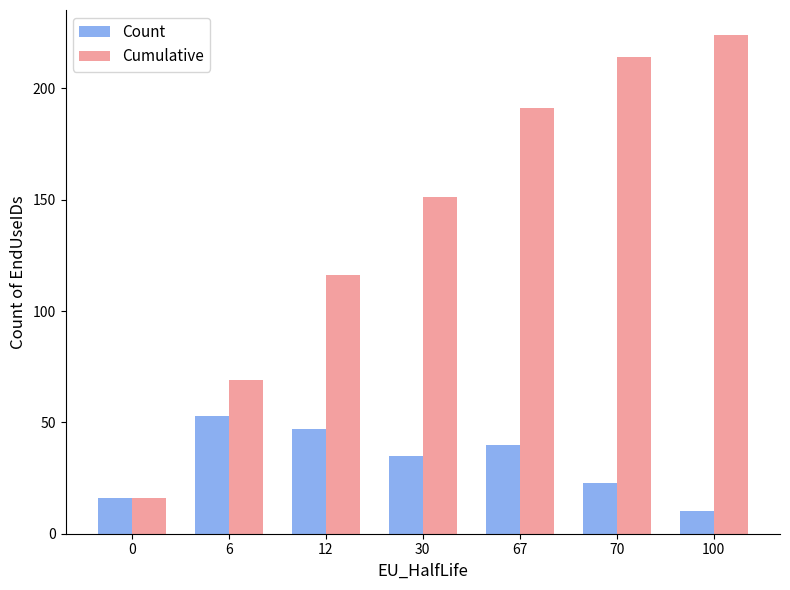

Reading left to right, transcribe all the data shown in this chart.

Count: 16	53	47	35	40	23	10
Cumulative: 16	69	116	151	191	214	224